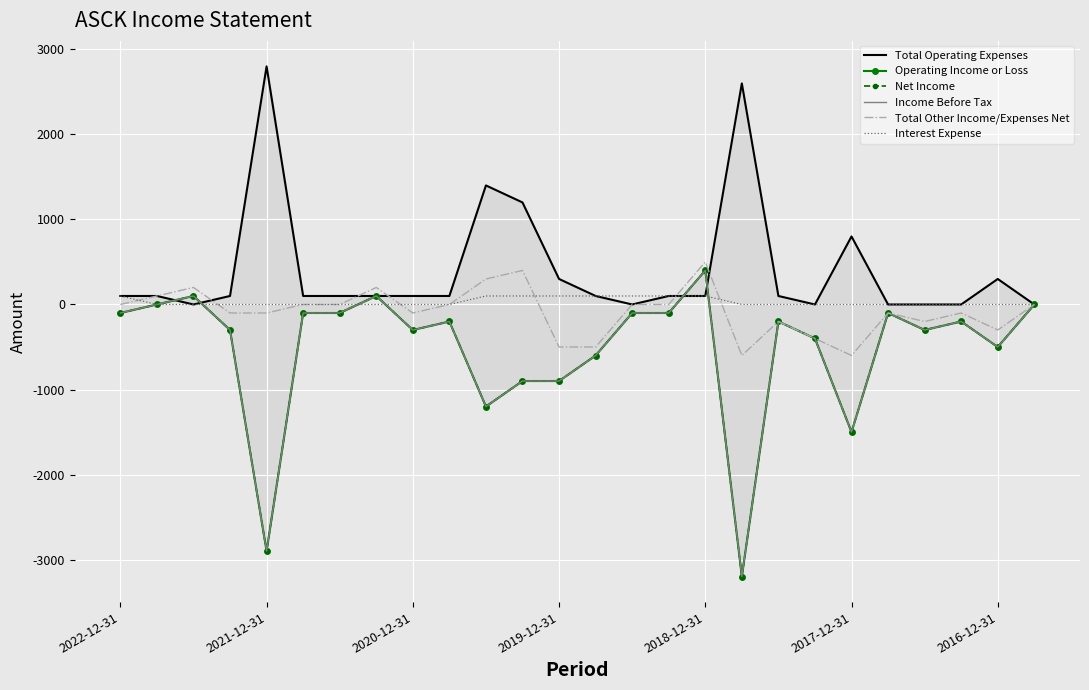

True or false: Net Income has a value of -100 at 21.

True